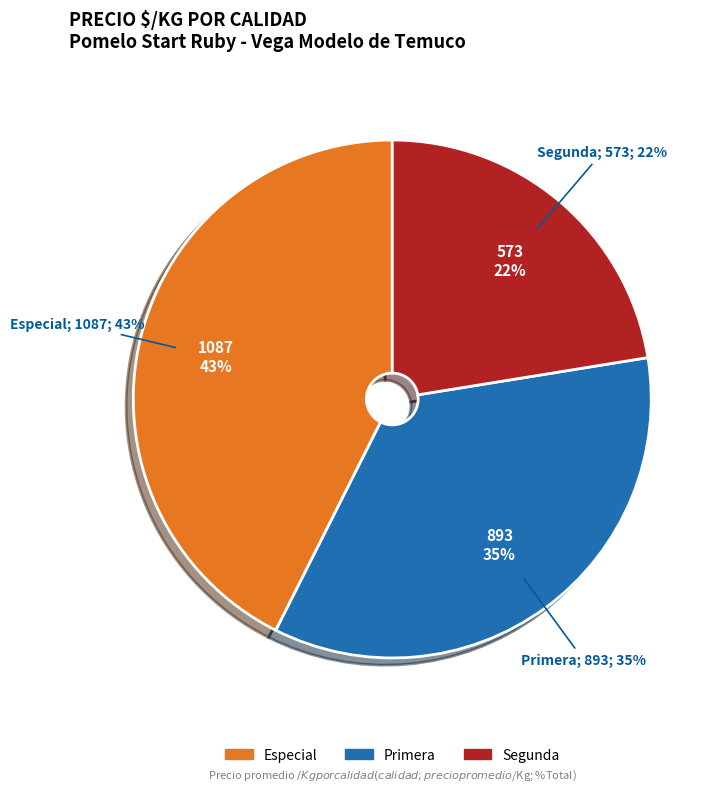

What percentage is NOT represented by 11?

97.7%